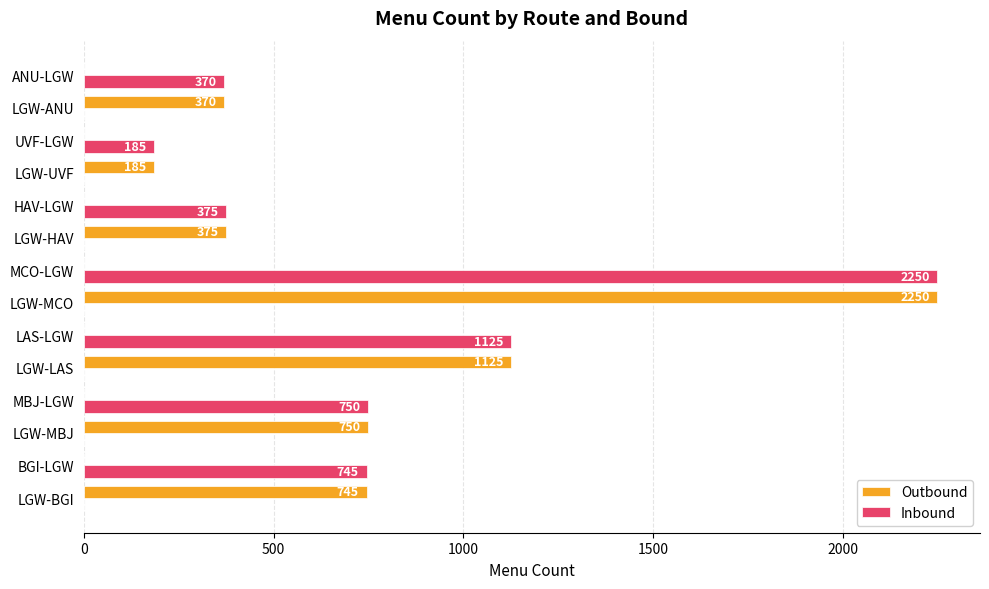

What is the total value across all series at UVF-LGW?

185